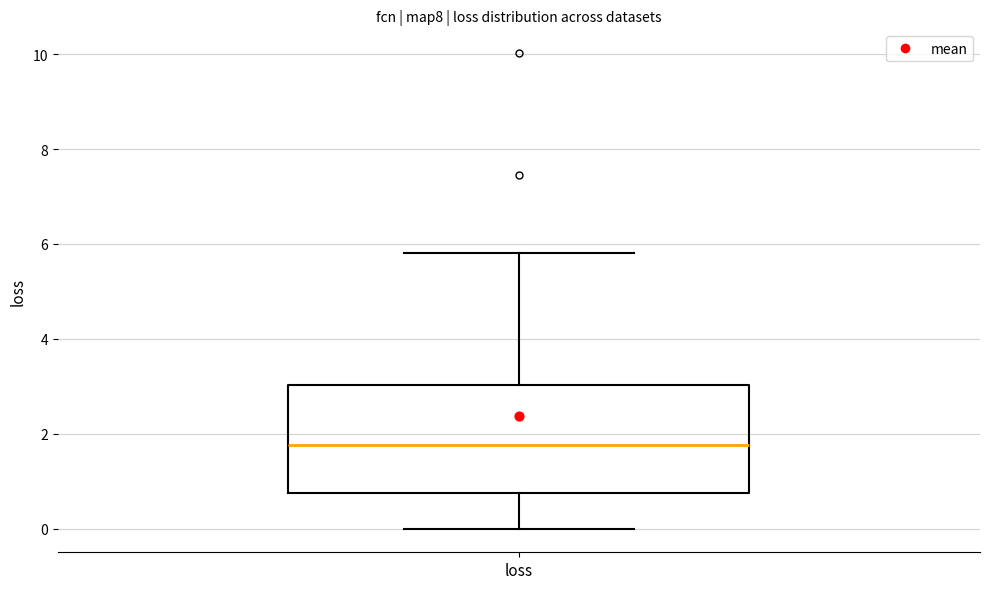

Transcribe this box plot: give where the median line is, the range the box spans, and where the two whiskers end, as read against the y-axis. The values are not printed on the chart, so give them approximately, as read against the axis.

median 1.8, box 0.8 to 3.0, whiskers 0.0 to 5.8